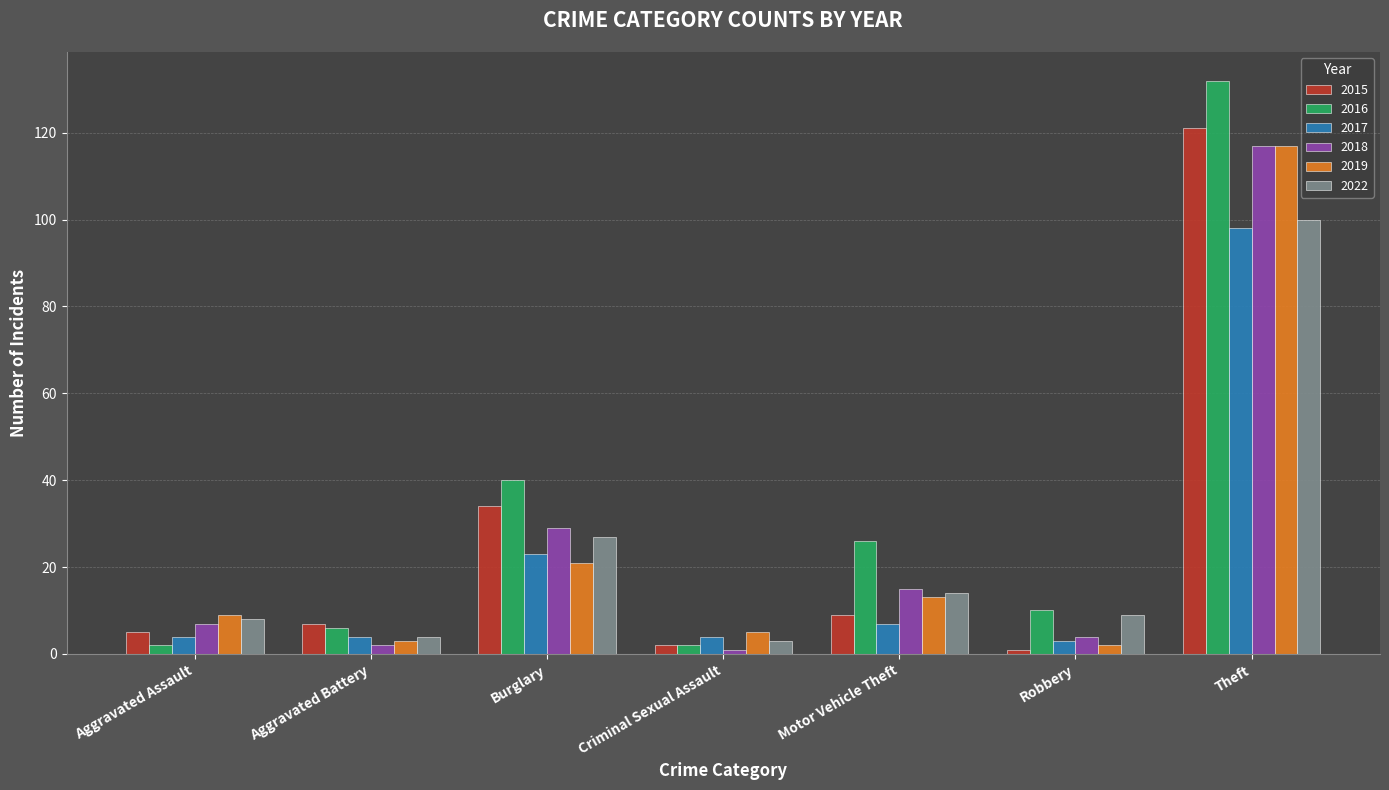

Does the chart contain any negative values?

No